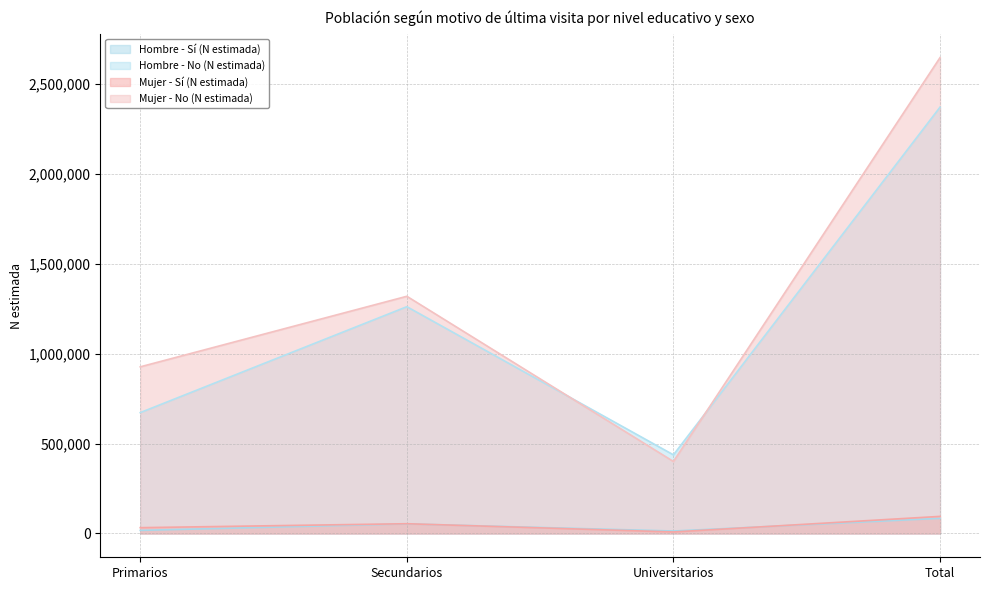

True or false: Mujer - No (N estimada) and Mujer - Sí (N estimada) intersect in this chart.

False